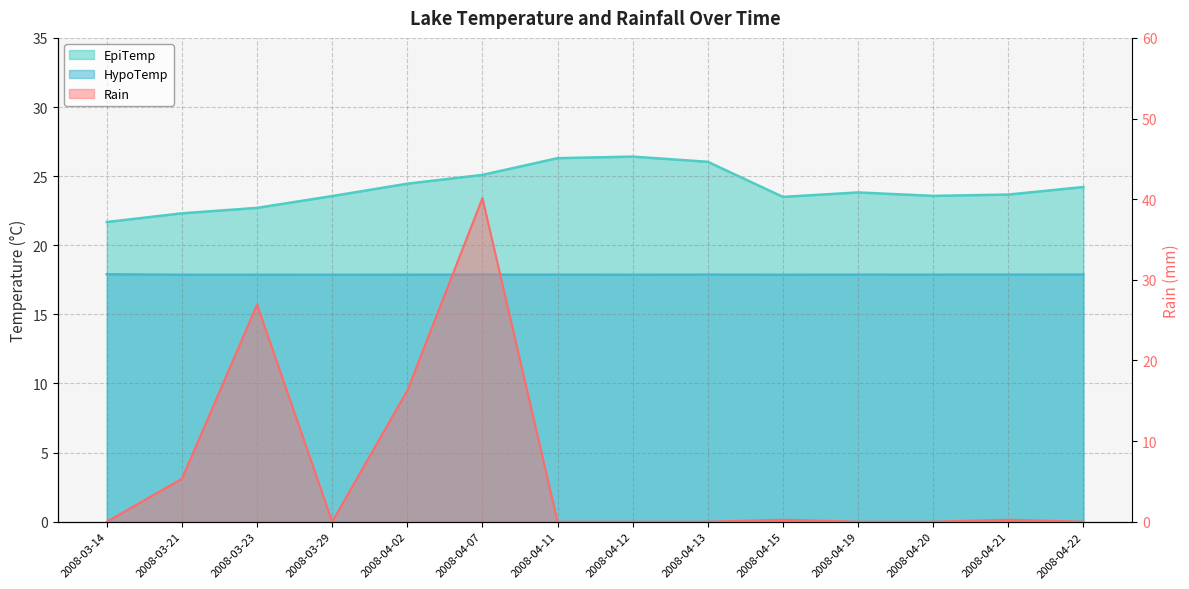

Count the HypoTemp values in the range 17 to 18.

14